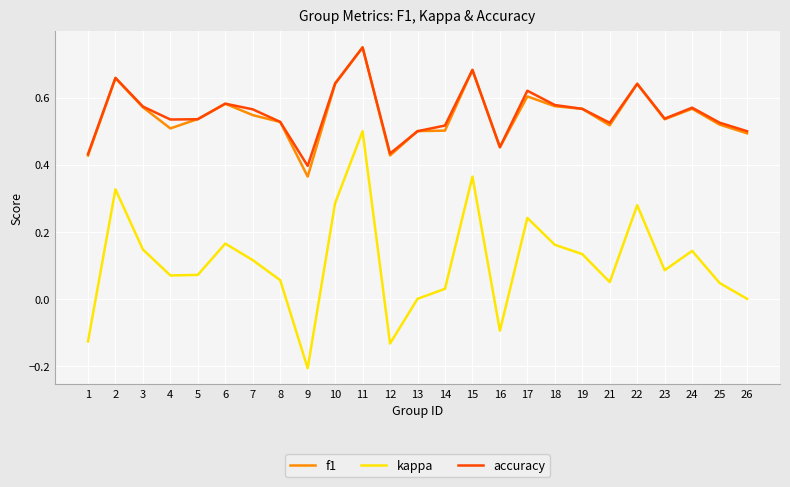

True or false: kappa and accuracy cross at least once.

False